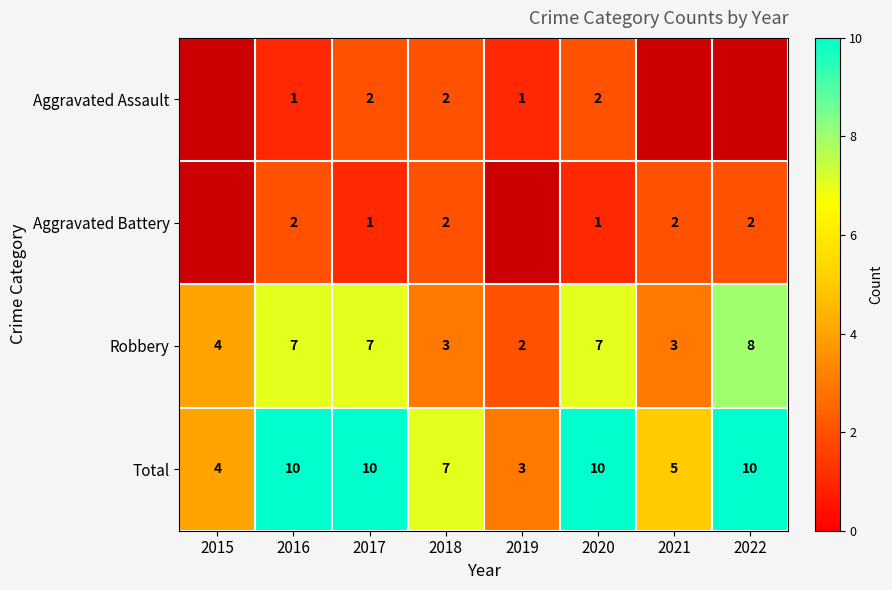

What is the difference between the maximum and minimum values in the Robbery series?

6